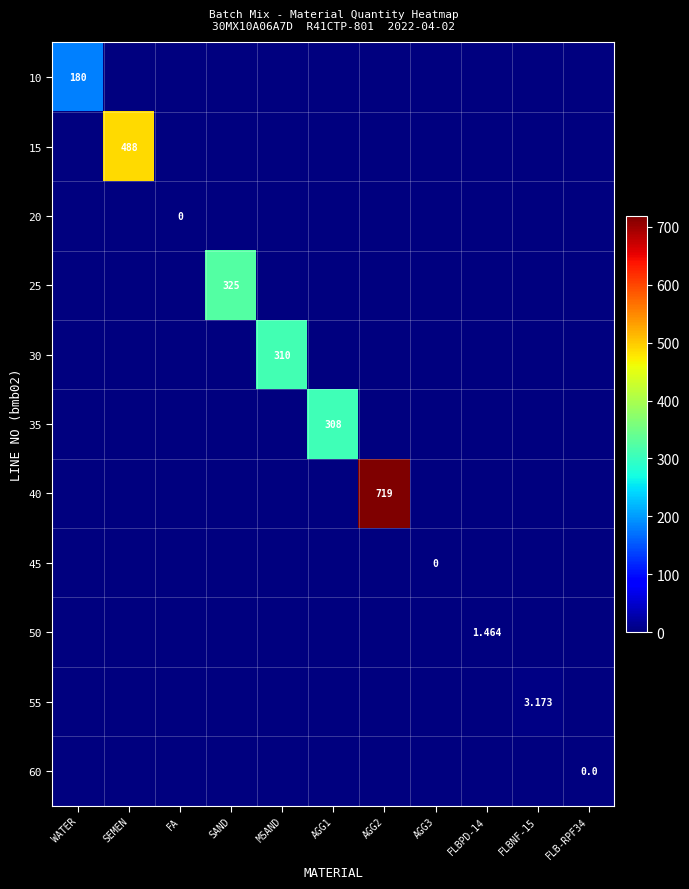

The value of 50 at SEMEN is 0.0. True or false?

True